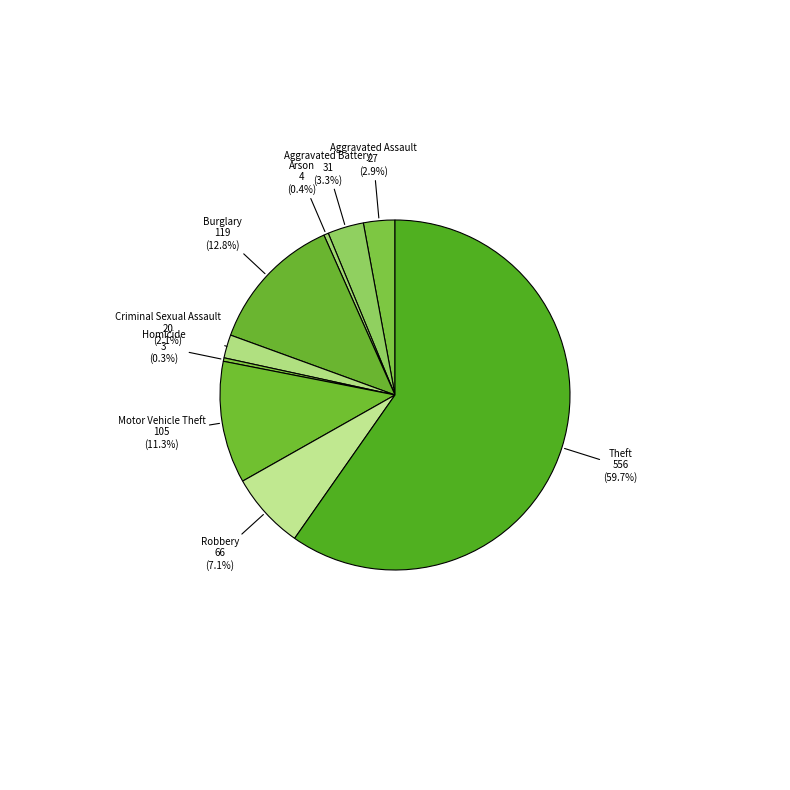

How many slices are in this pie chart?

9